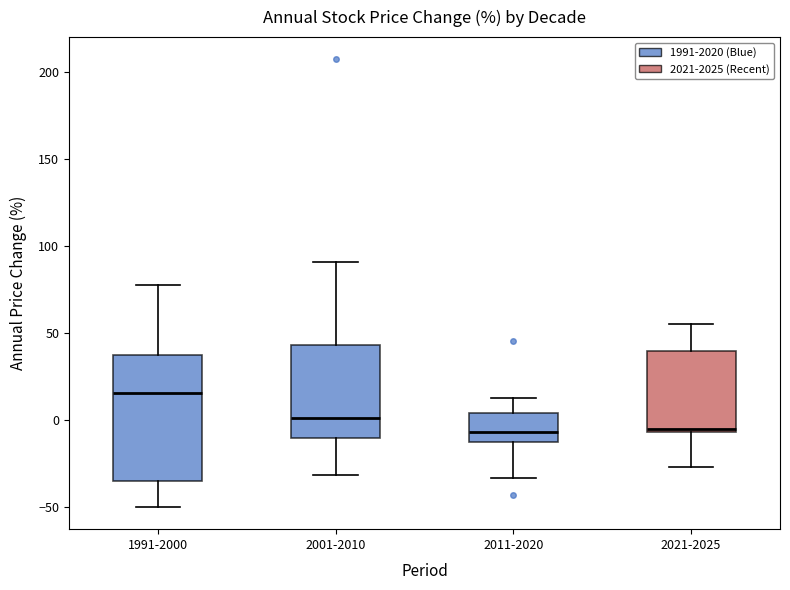

Which box is the tallest, from its lower edge to its upper edge?

1991-2000